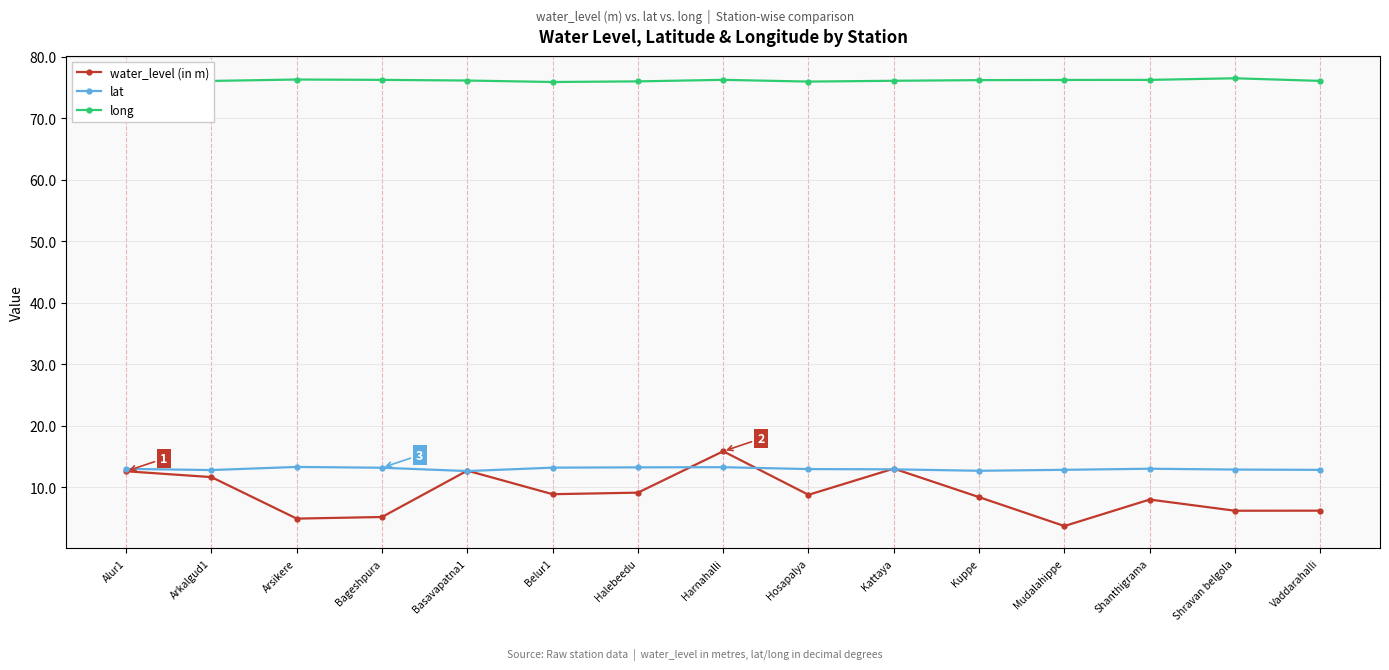

In water_level (in m), how many points are lower than both neighbors (excluding endpoints)?

5